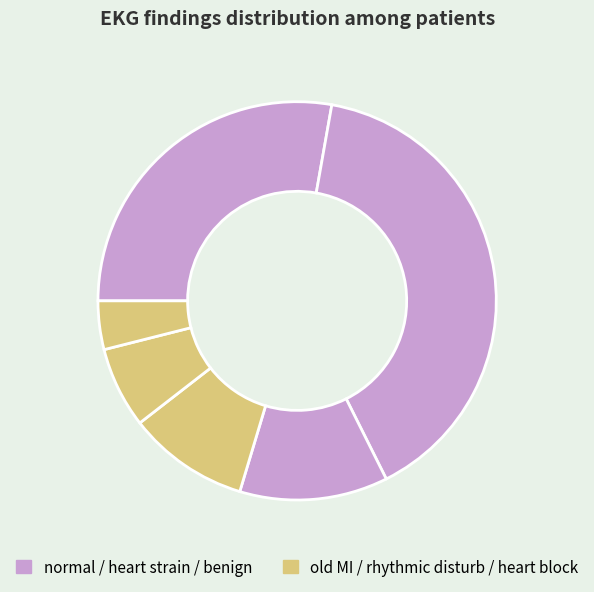

Count the number of slices in the pie.

6